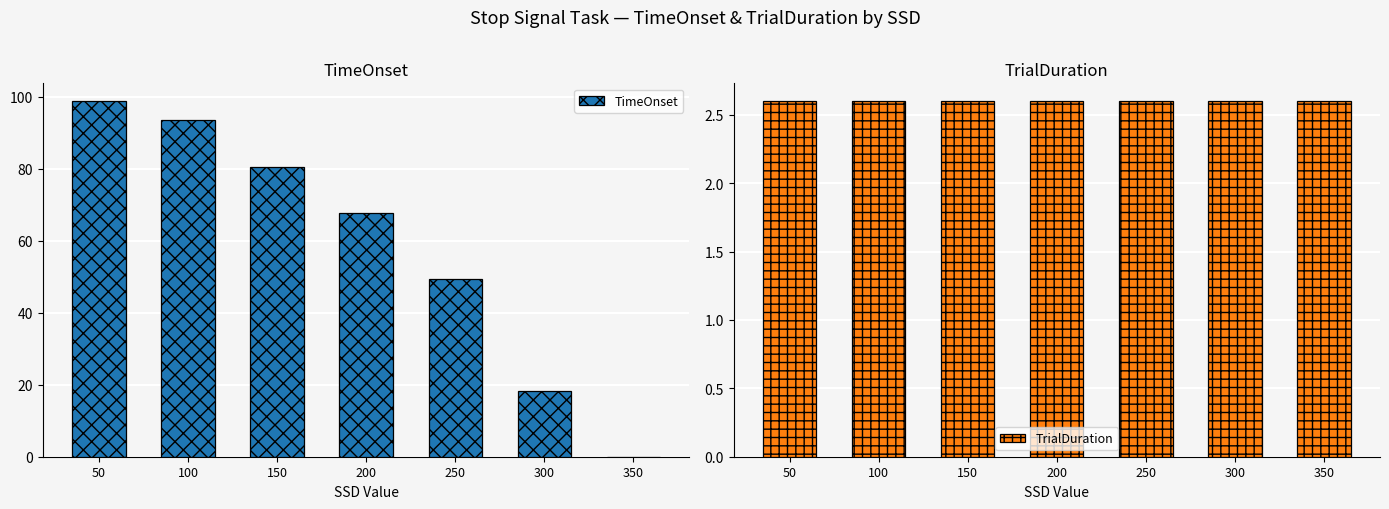

Are the bars horizontal?

No